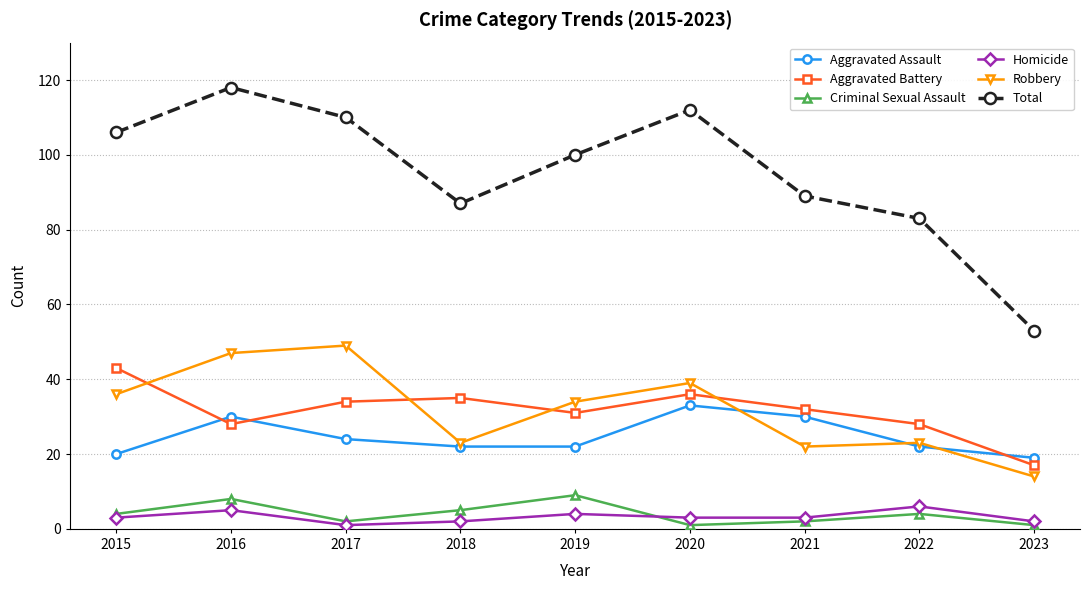

Does the chart have visible grid lines?

Yes